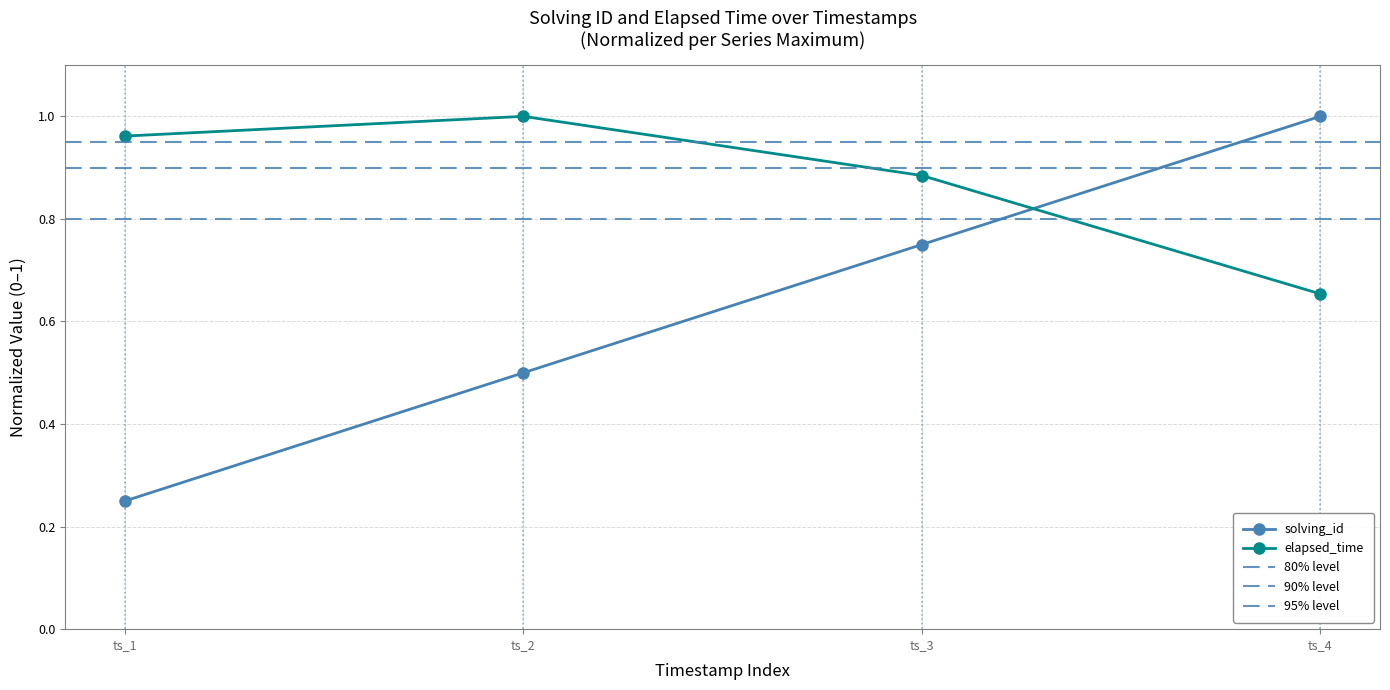

Where is solving_id nearest to the value 0?

ts_1